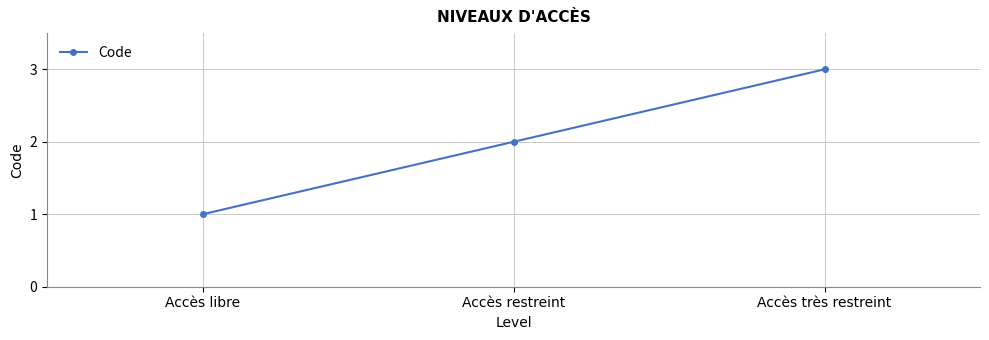

Does the chart display data point markers on the line(s)?

Yes